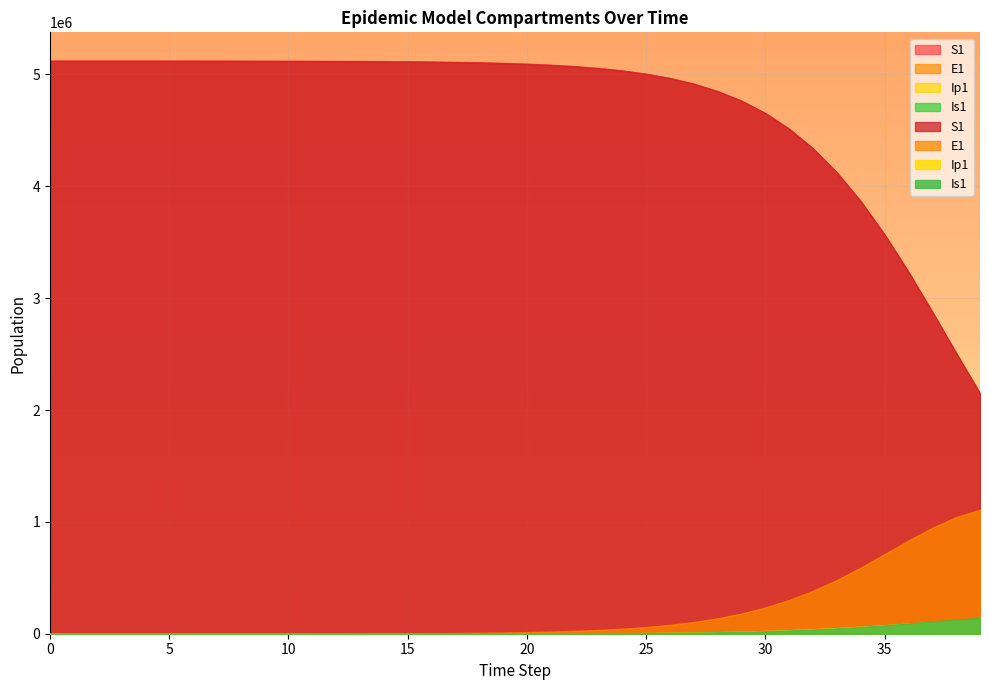

True or false: Ip1 and E1 intersect in this chart.

False